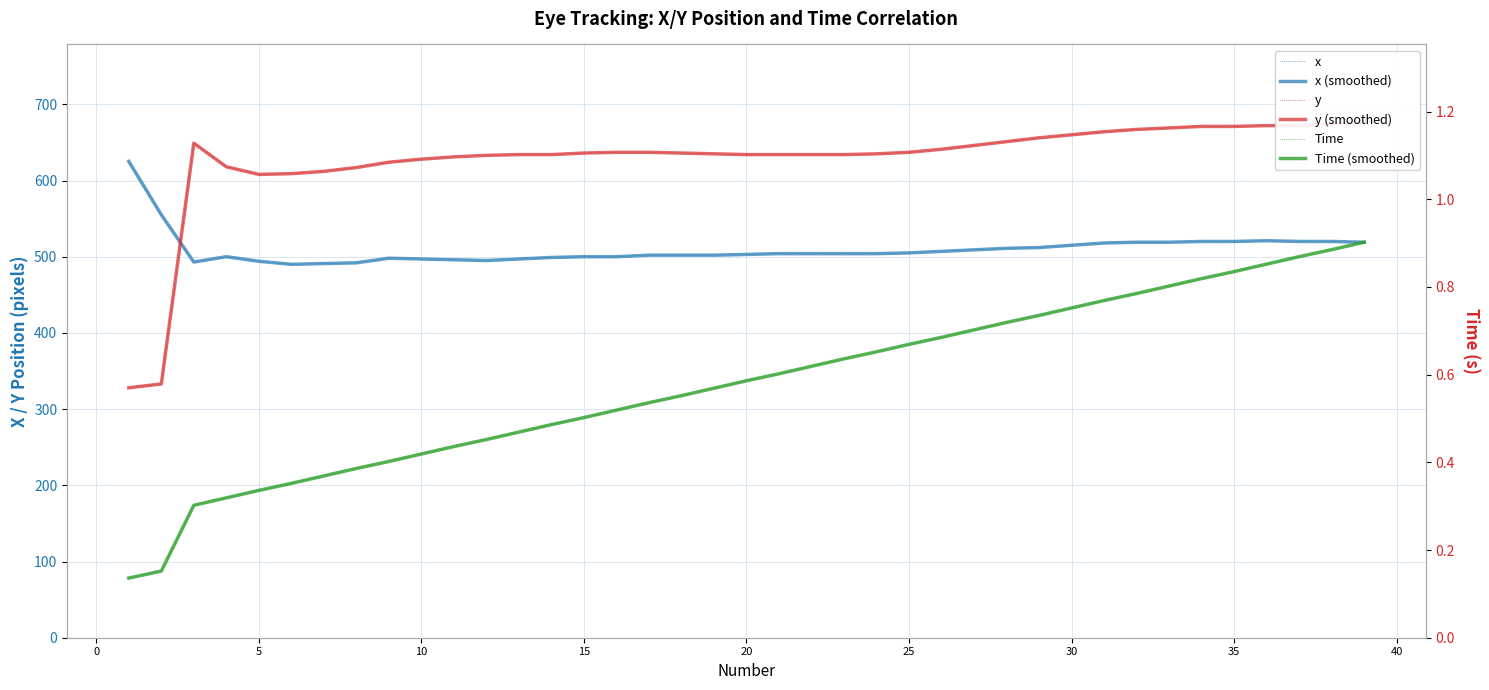

Which series has the widest spread of values?

y